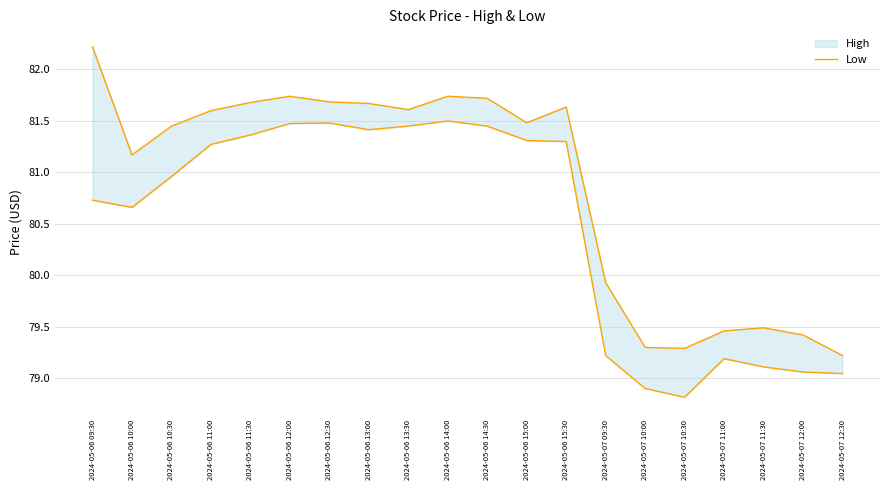

Reading left to right, extract all data points from this chart.

High: 2024-05-06 09:30=82.2	2024-05-06 10:00=81.2	2024-05-06 10:30=81.4	2024-05-06 11:00=81.6	2024-05-06 11:30=81.7	2024-05-06 12:00=81.7	2024-05-06 12:30=81.7	2024-05-06 13:00=81.7	2024-05-06 13:30=81.6	2024-05-06 14:00=81.7	2024-05-06 14:30=81.7	2024-05-06 15:00=81.5	2024-05-06 15:30=81.6	2024-05-07 09:30=79.9	2024-05-07 10:00=79.3	2024-05-07 10:30=79.3	2024-05-07 11:00=79.5	2024-05-07 11:30=79.5	2024-05-07 12:00=79.4	2024-05-07 12:30=79.2
Low: 2024-05-06 09:30=80.7	2024-05-06 10:00=80.7	2024-05-06 10:30=81.0	2024-05-06 11:00=81.3	2024-05-06 11:30=81.4	2024-05-06 12:00=81.5	2024-05-06 12:30=81.5	2024-05-06 13:00=81.4	2024-05-06 13:30=81.4	2024-05-06 14:00=81.5	2024-05-06 14:30=81.4	2024-05-06 15:00=81.3	2024-05-06 15:30=81.3	2024-05-07 09:30=79.2	2024-05-07 10:00=78.9	2024-05-07 10:30=78.8	2024-05-07 11:00=79.2	2024-05-07 11:30=79.1	2024-05-07 12:00=79.1	2024-05-07 12:30=79.0